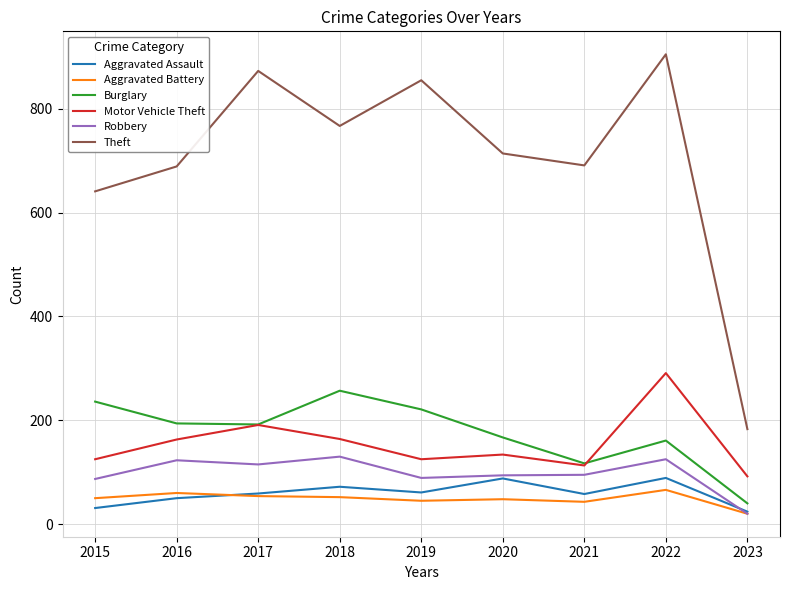

Is the value of Aggravated Battery at 2020 greater than the value of Theft at 2023?

No